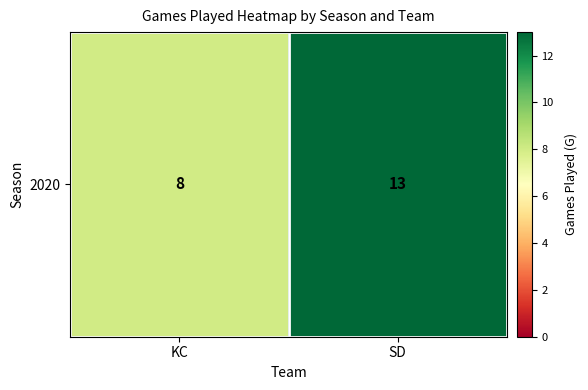

List the labels in order of value, smallest first.

KC, SD